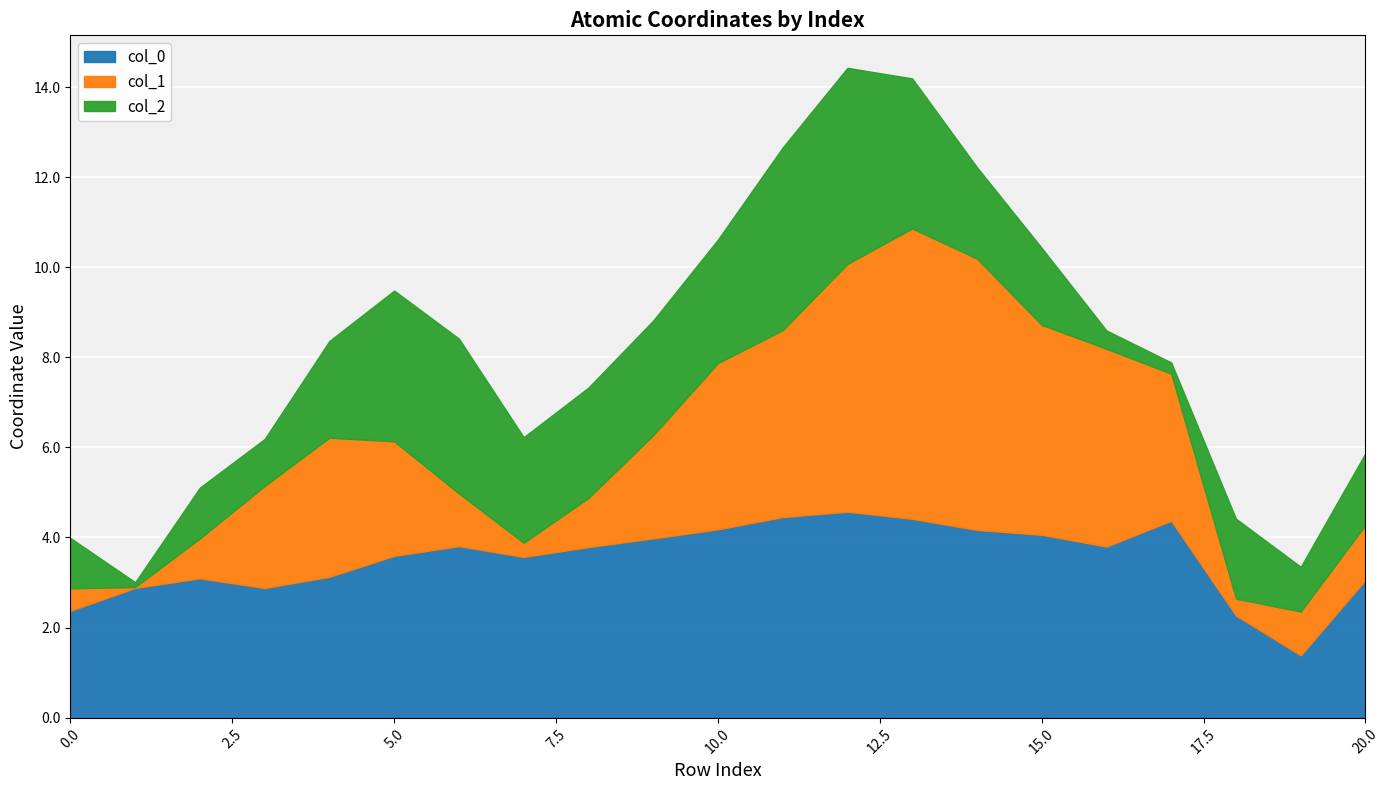

The value of col_0 at 17 is 4.4. True or false?

True